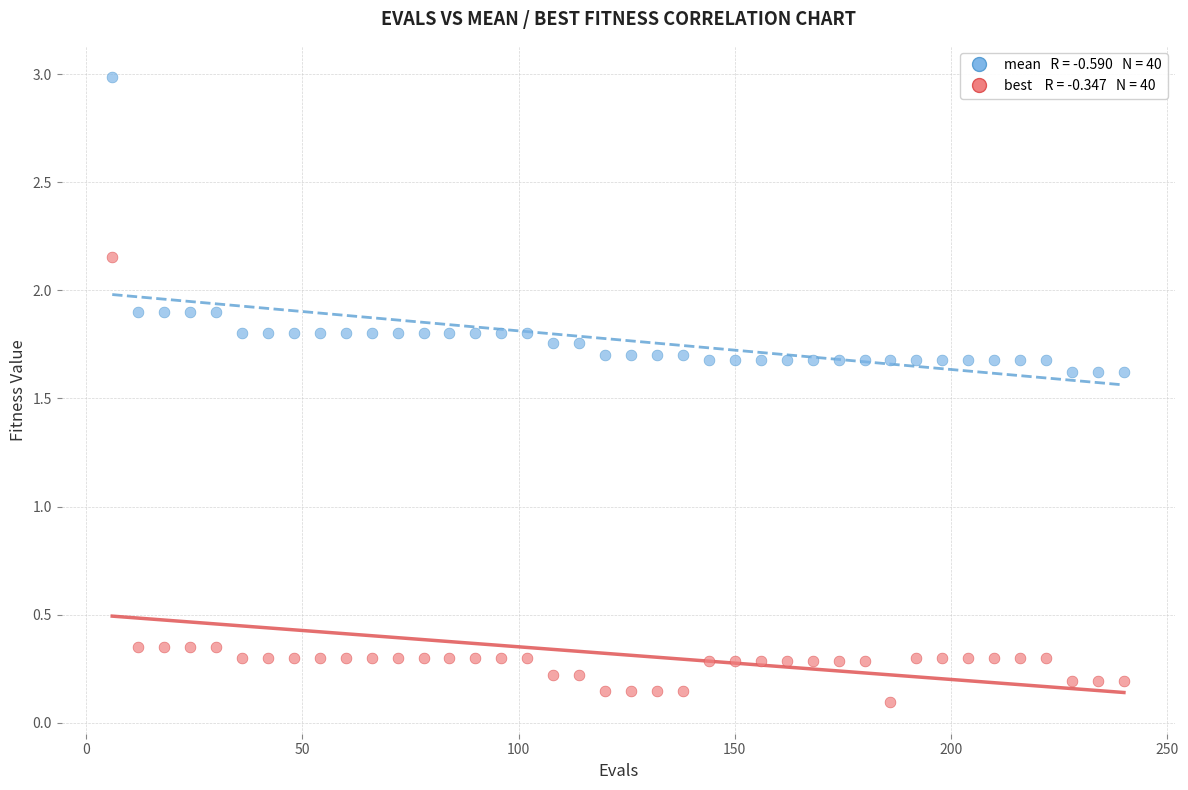

Across all data points, what is the range of X values (max minus min)?

234.0